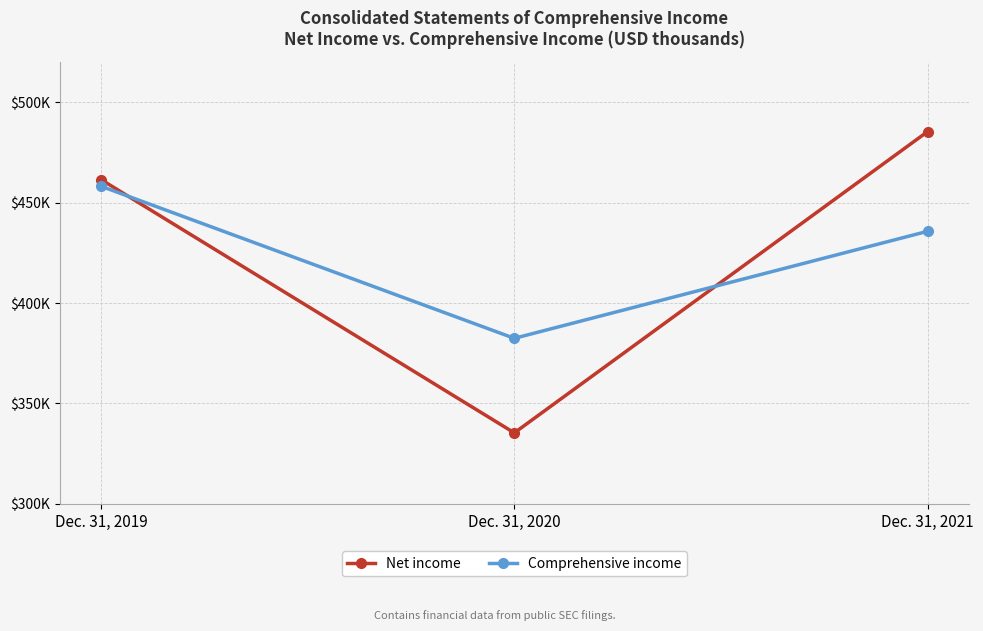

Is this an area chart (filled region under the line)?

No